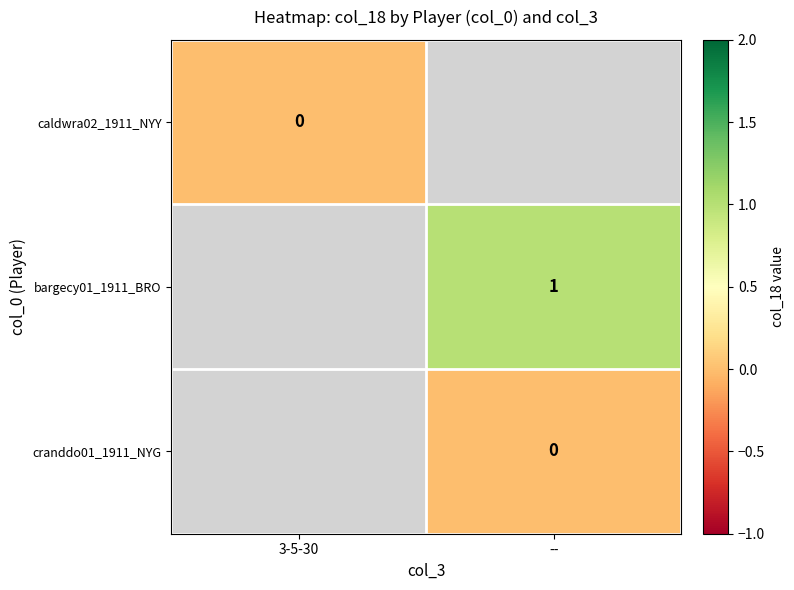

List the labels in order of cranddo01_1911_NYG value, largest first.

3-5-30, --